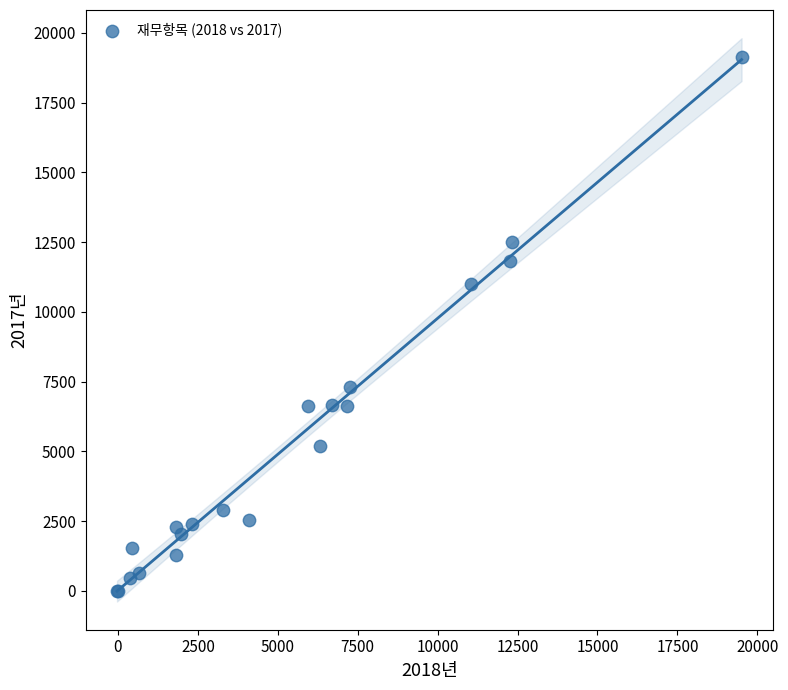

What Y value in the scatter plot is closest to 9562?

10980.4